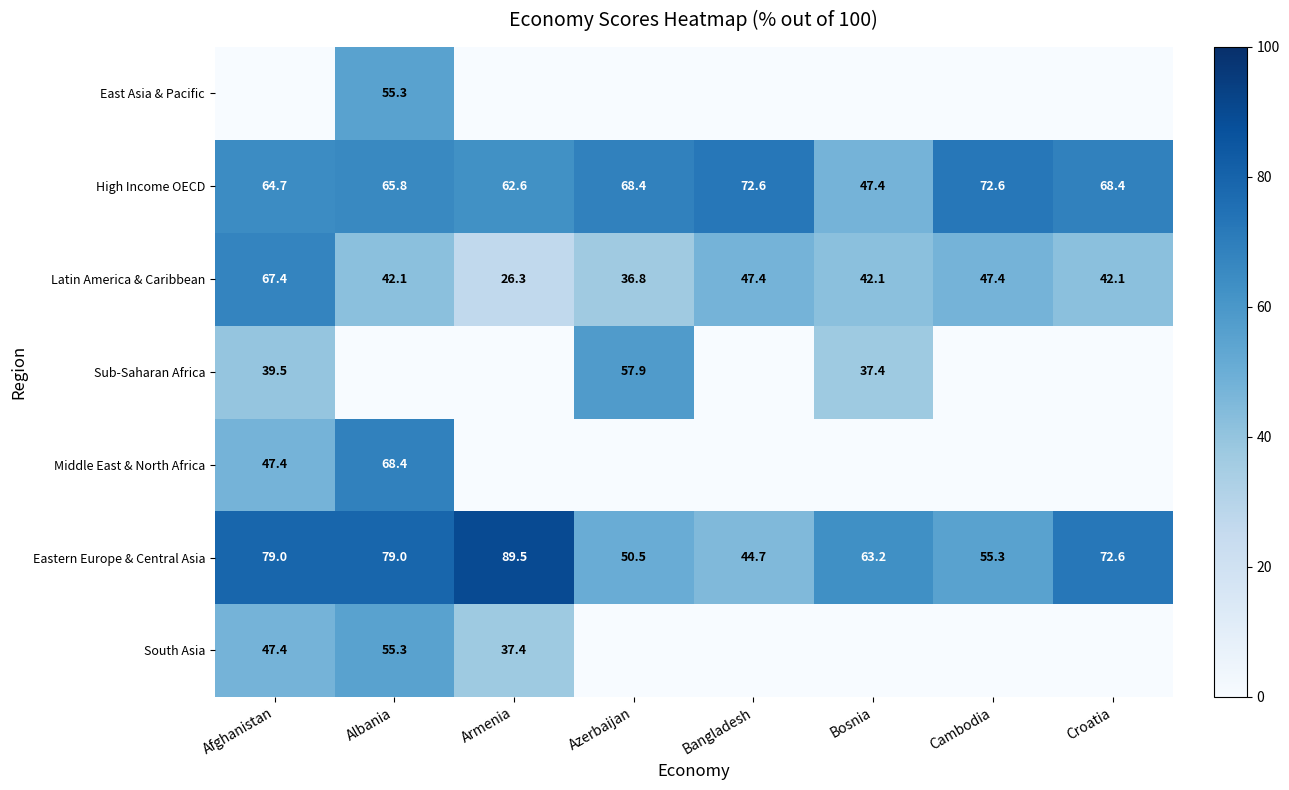

What is the difference between the Middle East & North Africa values at Afghanistan and Albania?

21.0